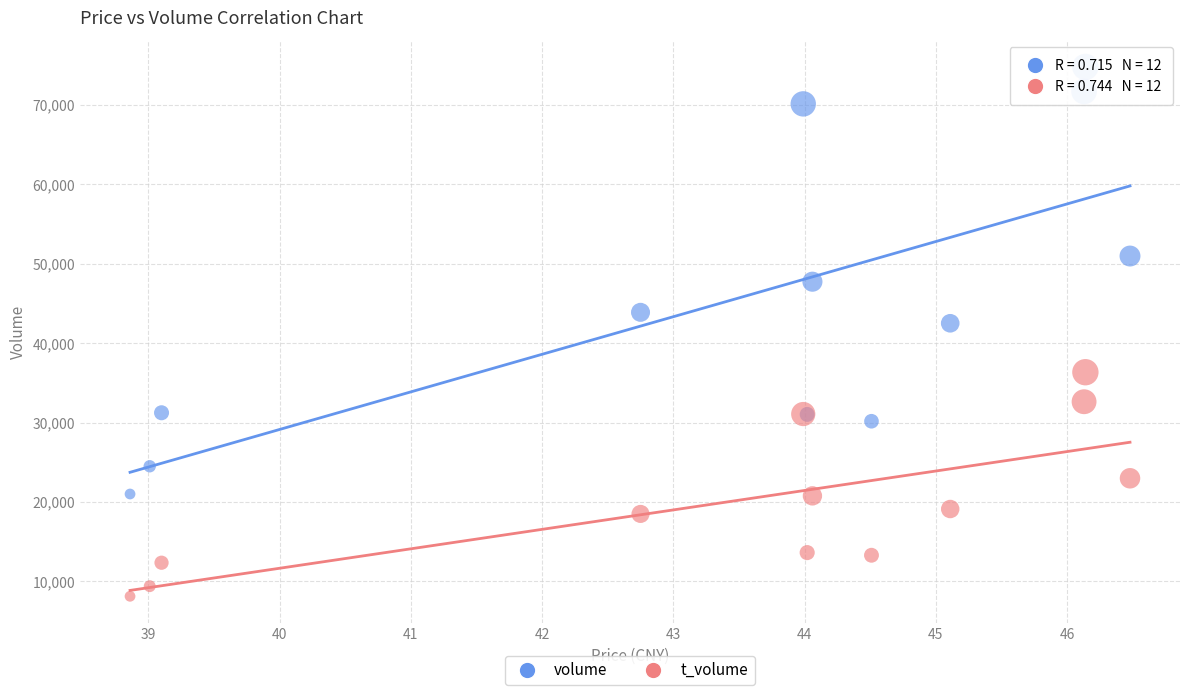

Which series contains the highest Y value?

volume